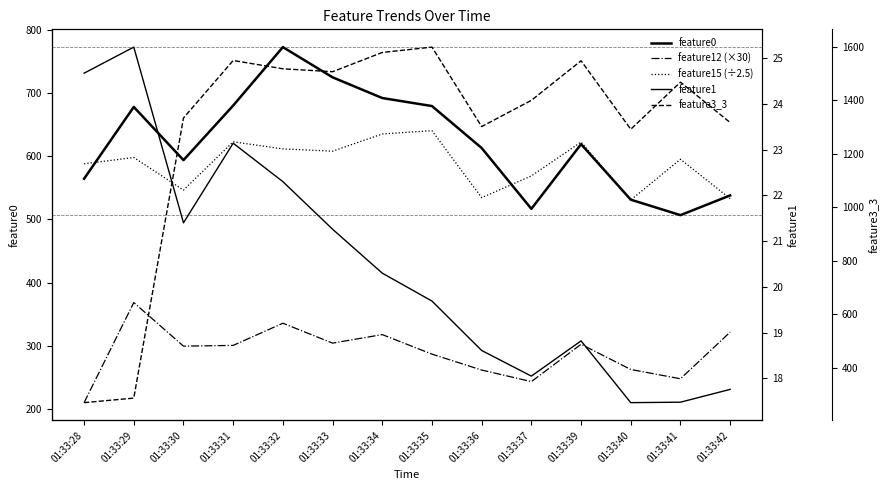

What are all the series names shown in the legend?

feature0, feature12 (×30), feature15 (÷2.5), feature1, feature3_3